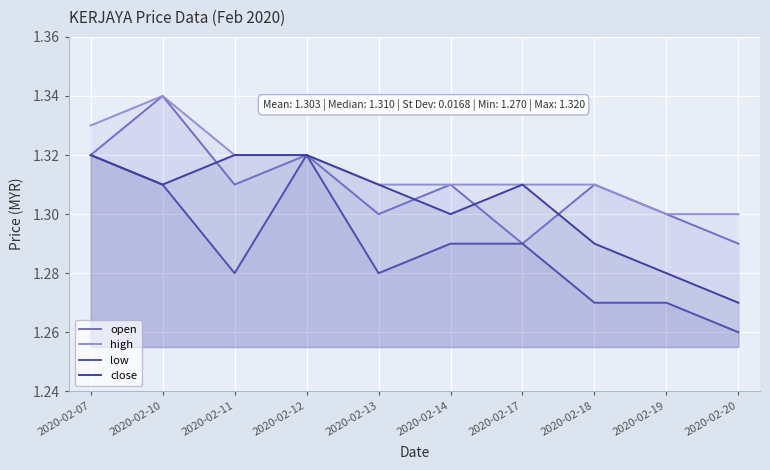

How many lines are shown in the chart?

4